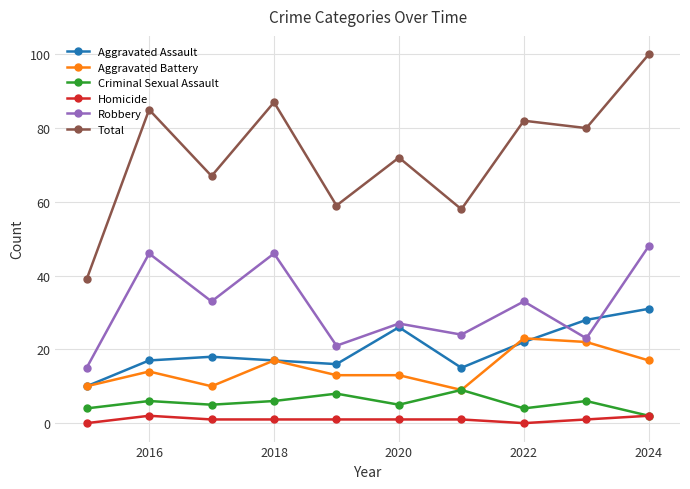

True or false: Aggravated Assault and Homicide cross at least once.

False